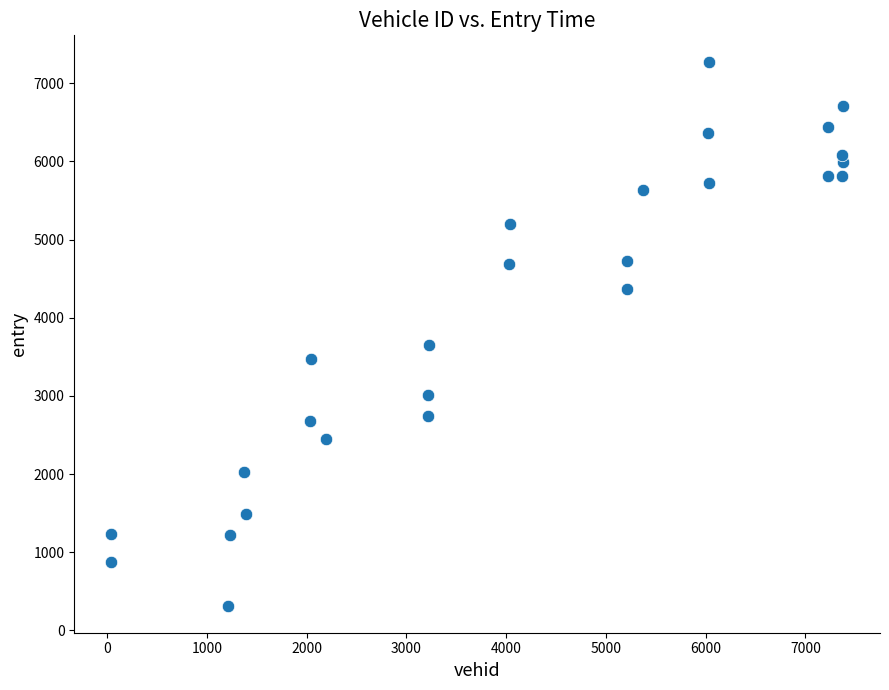

What Y value in the scatter plot is closest to 3792?

3650.7